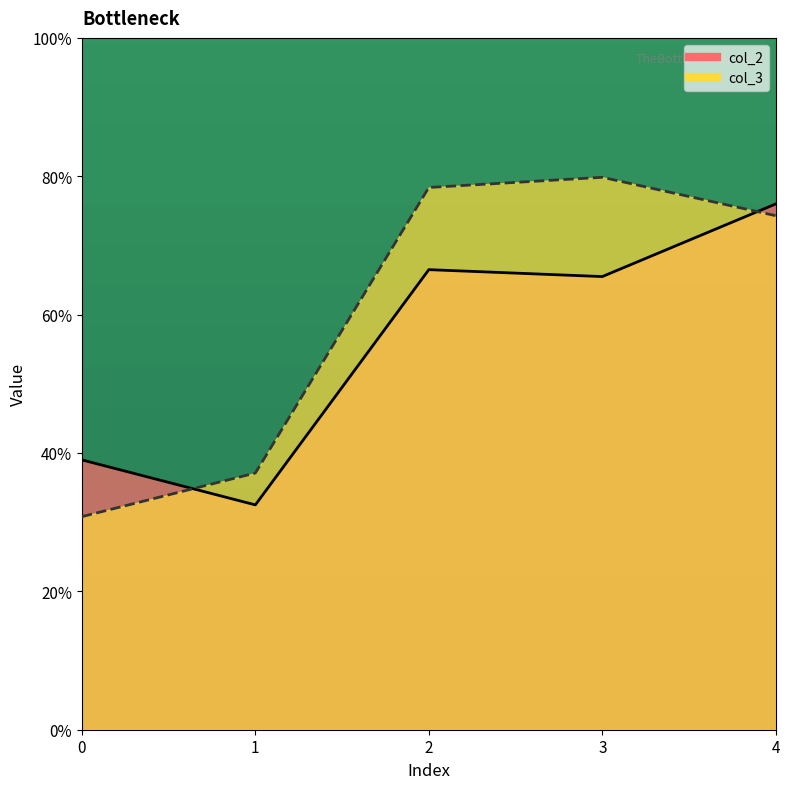

Rank the series at 4 from lowest to highest value.

col_3, col_2